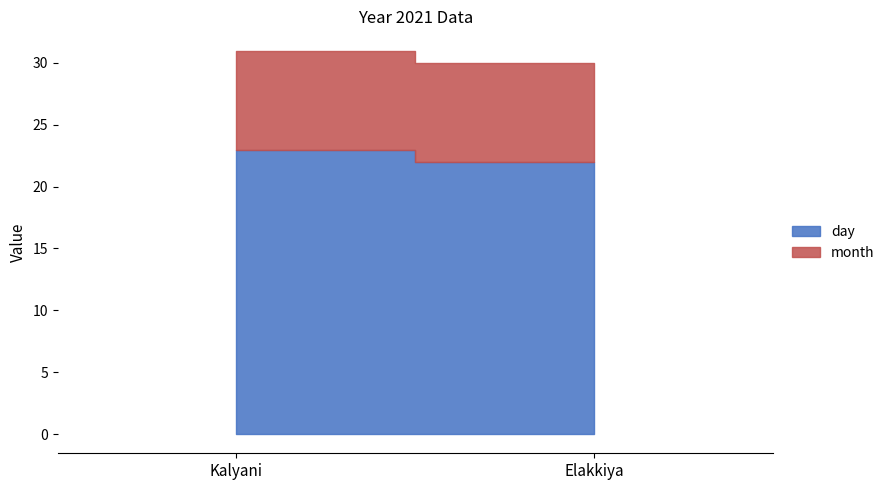

How many series are shown in this chart?

2